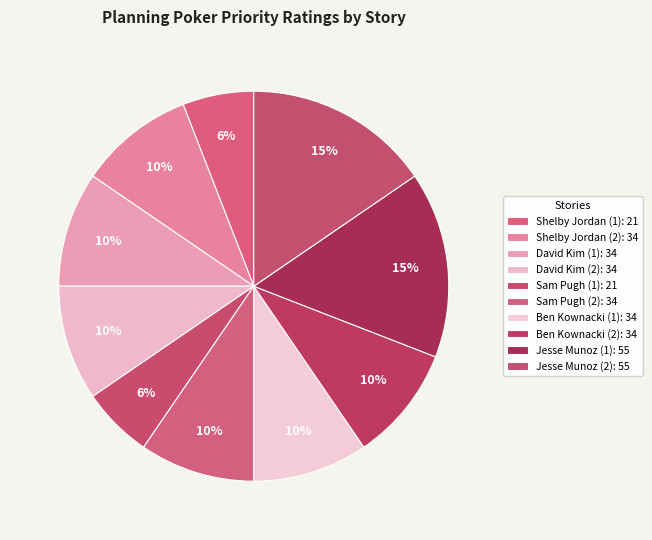

How many segments does this pie chart have?

10